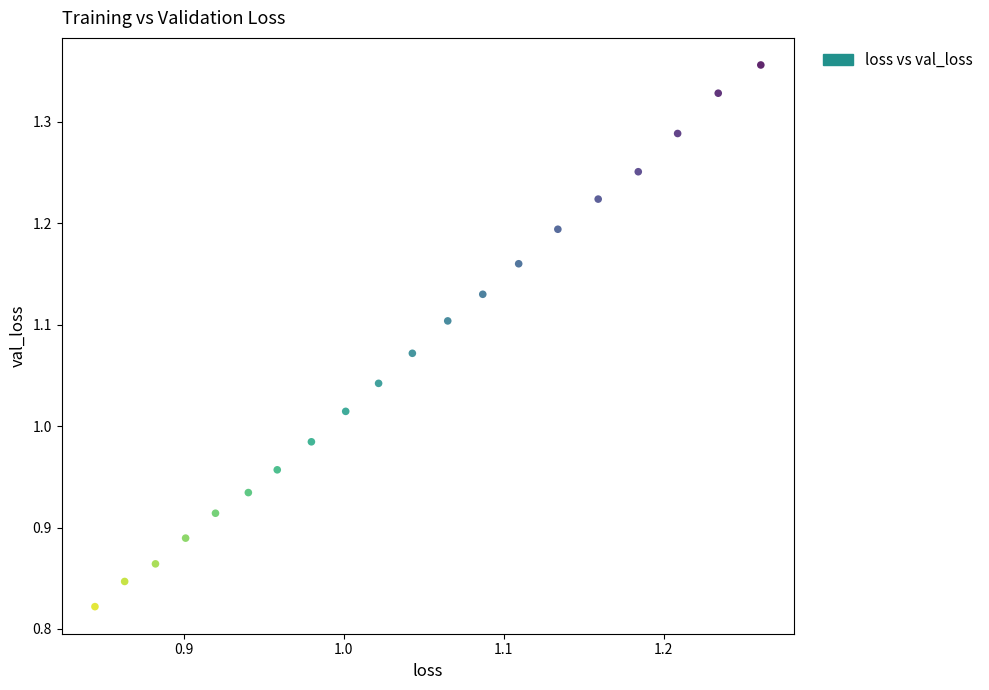

What is the range of Y values (max minus min)?

0.5